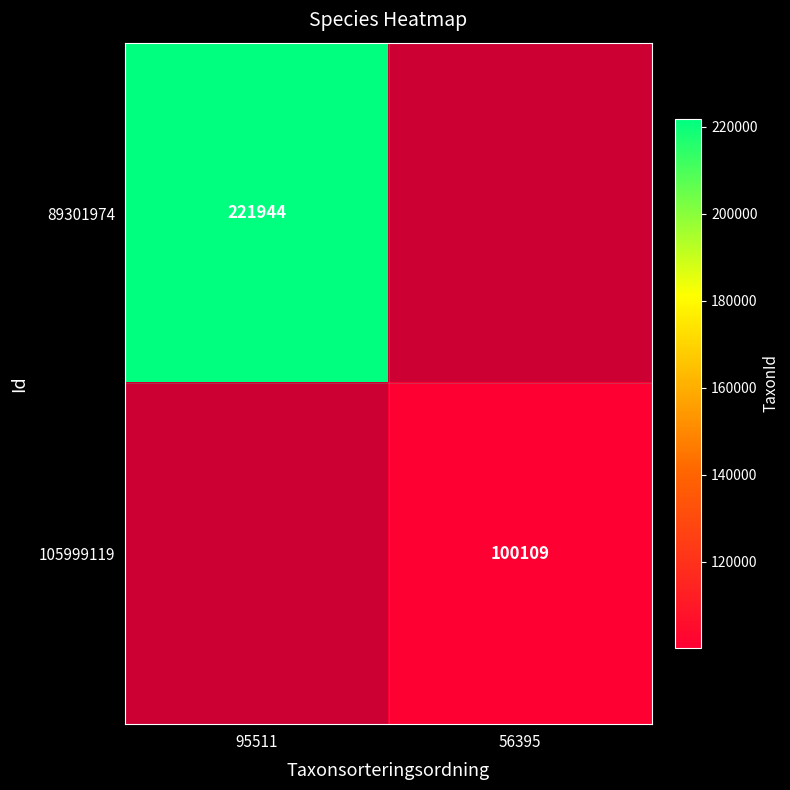

Count the number of data series in this chart.

2